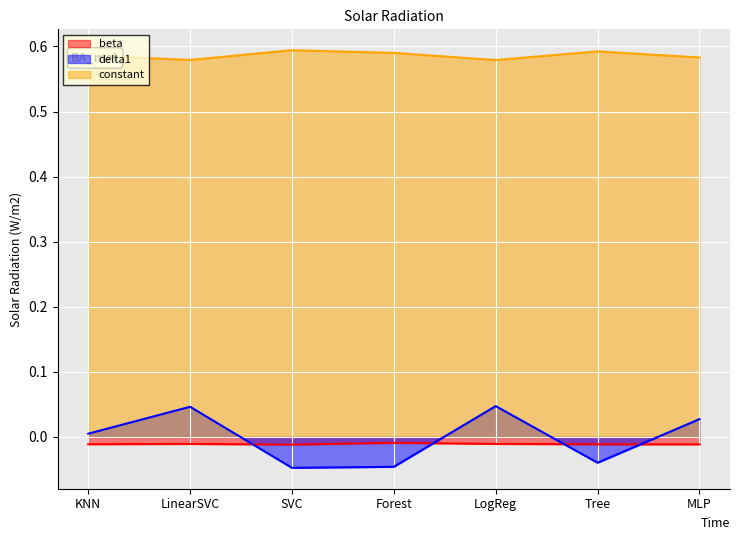

At which label does delta1 reach its peak?

LogReg